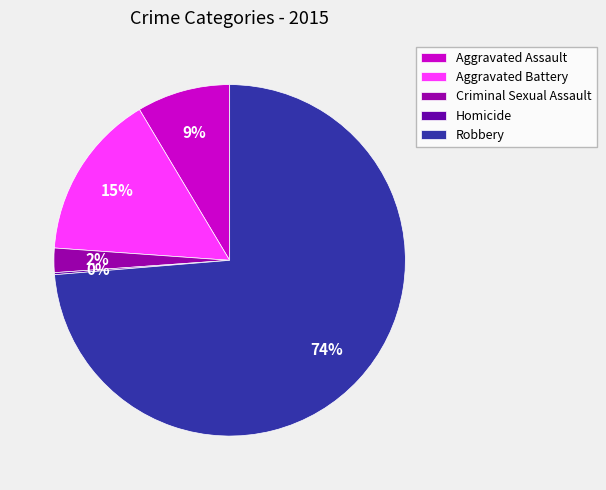

Is the sum of Aggravated Battery and Aggravated Assault greater than half?

No